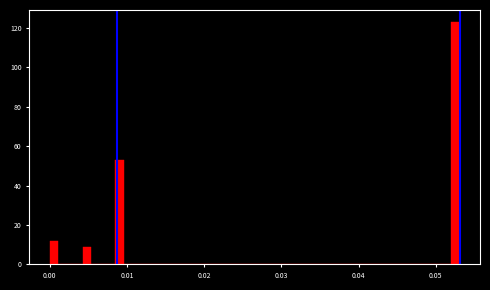

Around what value on the x-axis is the tallest bar? Give the approximate position of its centre, as read against the axis.

0.053